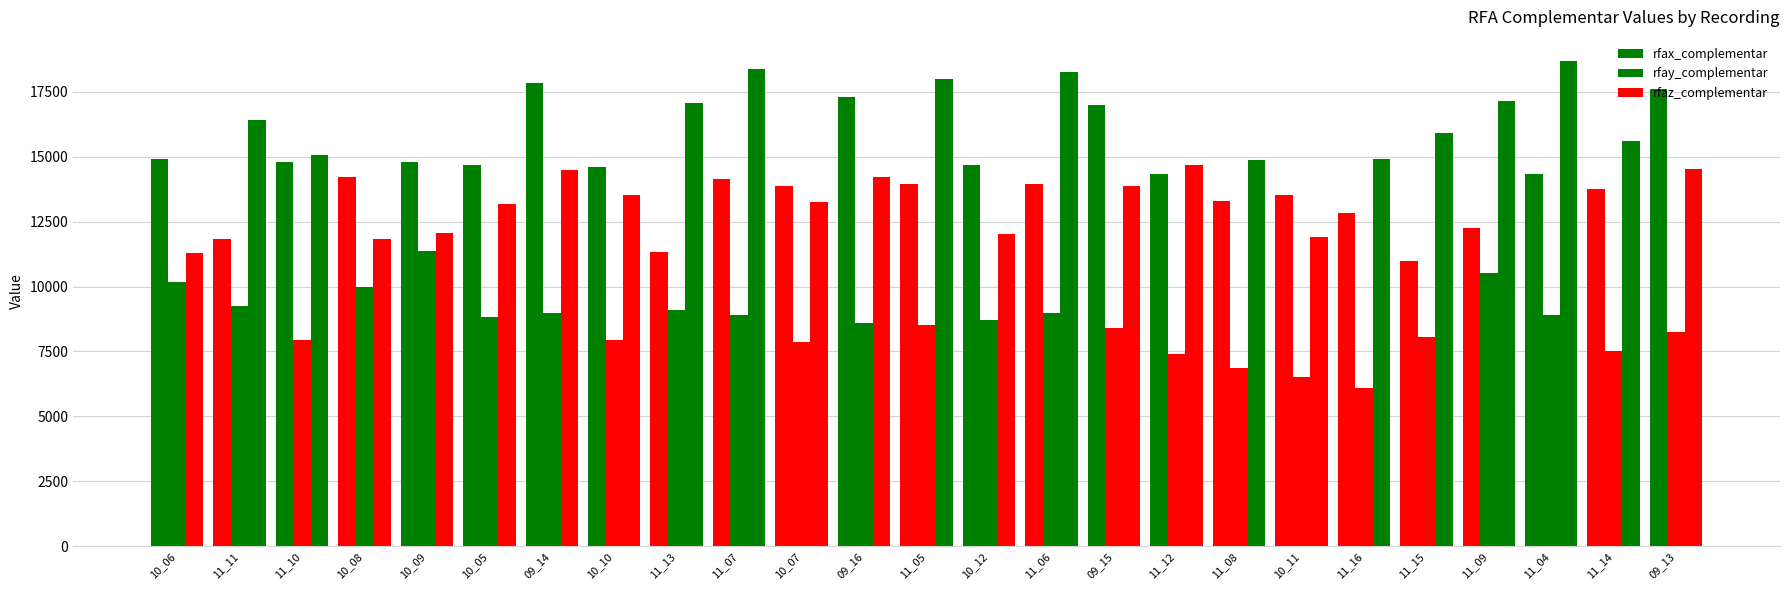

Reading right to left, list all the values displayed in this chart.

rfax_complementar: 17625.4	13772.4	14340.8	12244.1	10976.8	12847.0	13521.2	13297.5	14351.4	16991.8	13969.7	14675.2	13937.2	17312.4	13858.3	14126.4	11319.2	14623.0	17843.7	14682.1	14805.5	14223.6	14807.4	11829.7	14931.6
rfay_complementar: 8249.7	7509.7	8898.6	10508.6	8074.6	6106.5	6497.6	6853.4	7413.2	8402.4	8975.2	8725.9	8523.2	8610.0	7882.5	8918.0	9104.8	7959.2	8974.7	8826.5	11356.7	9974.6	7953.9	9251.4	10170.9
rfaz_complementar: 14519.3	15607.9	18683.4	17132.2	15928.0	14903.6	11926.5	14886.6	14693.3	13867.4	18275.2	12009.3	17978.7	14215.3	13244.5	18398.6	17086.9	13524.7	14472.8	13165.3	12075.0	11842.8	15063.8	16397.7	11280.1